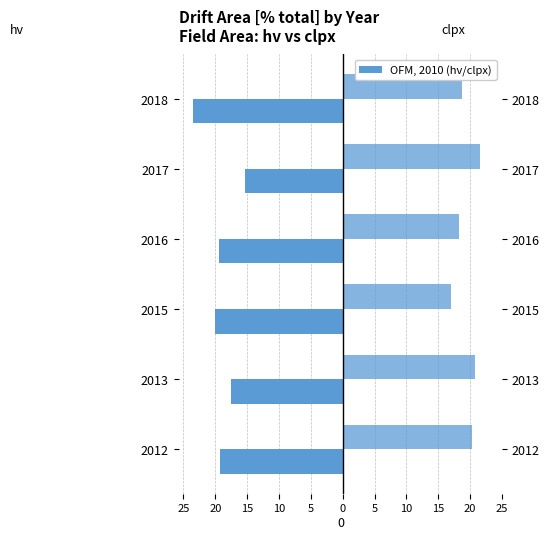

How many bars are there in each group?

2